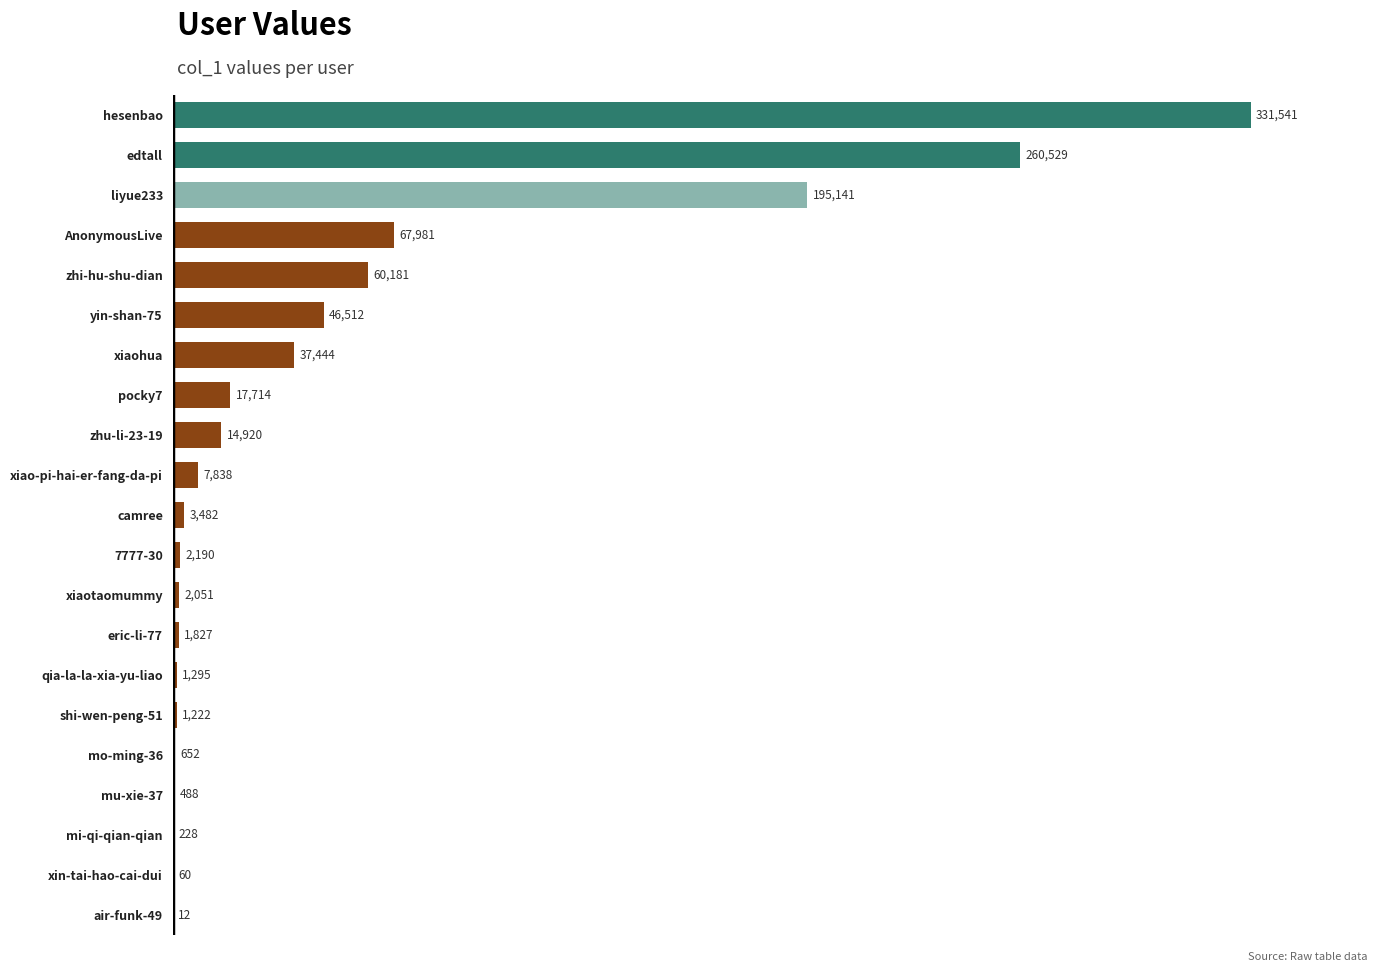

At which label is the value closest to 165776?

liyue233